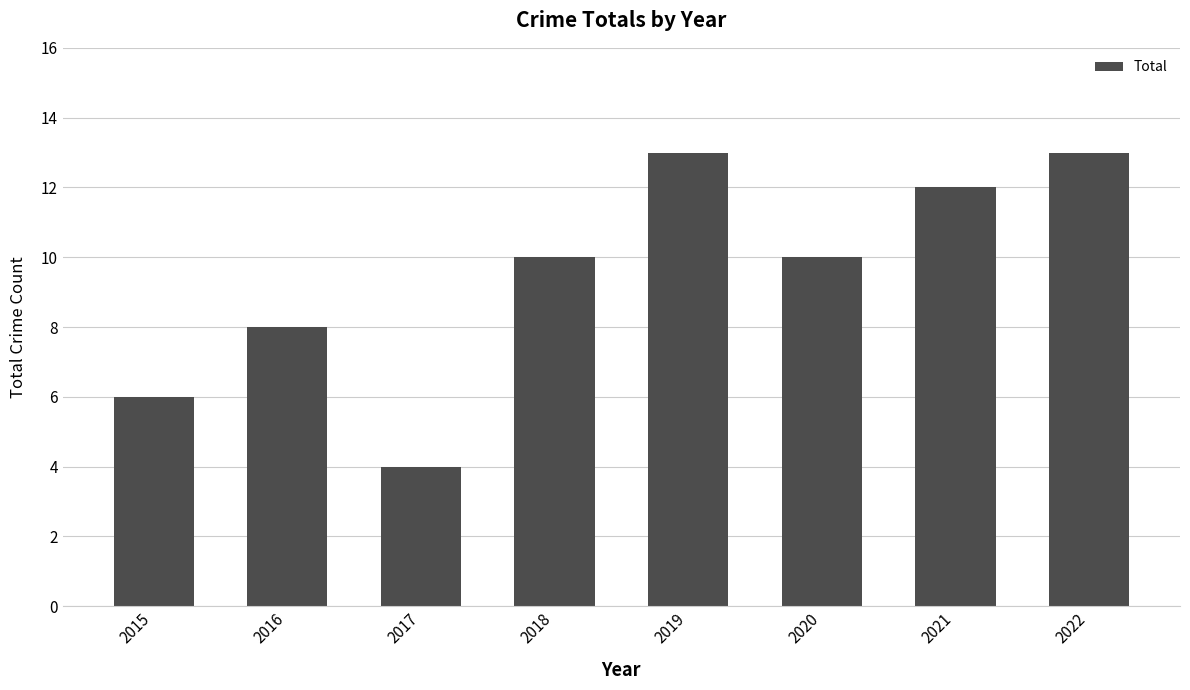

Read the value at 2017.

4